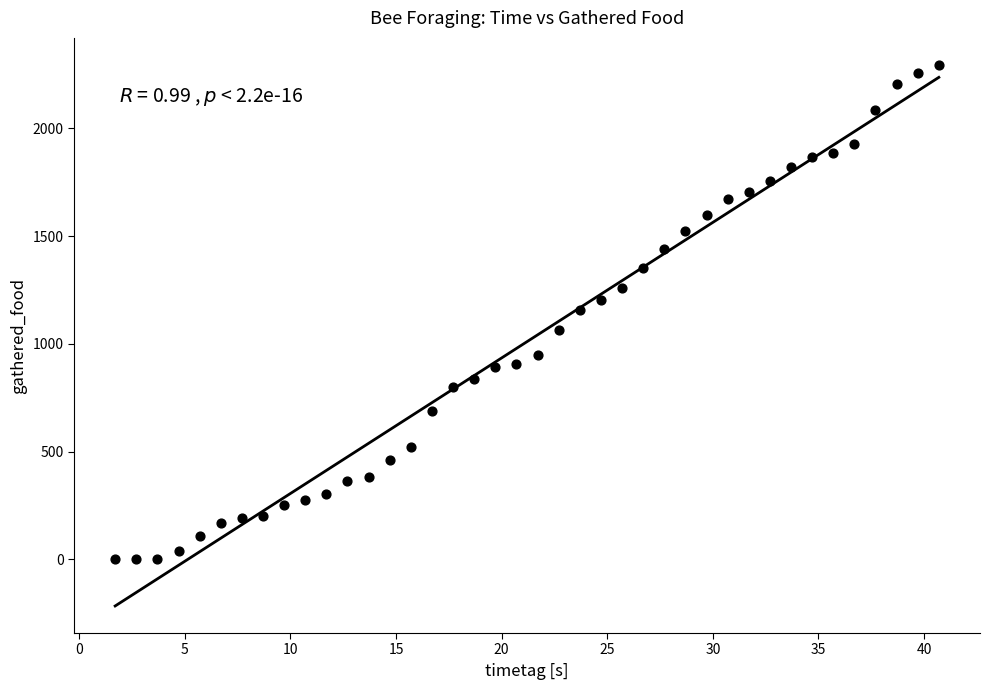

What is the range of Y values (max minus min)?

2295